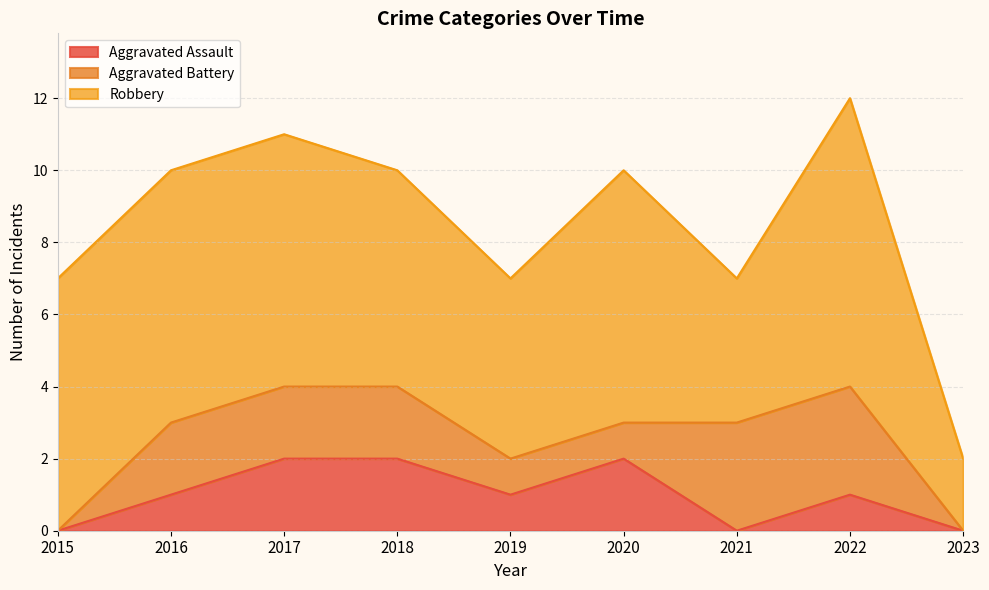

True or false: Aggravated Assault and Aggravated Battery cross at least once.

True